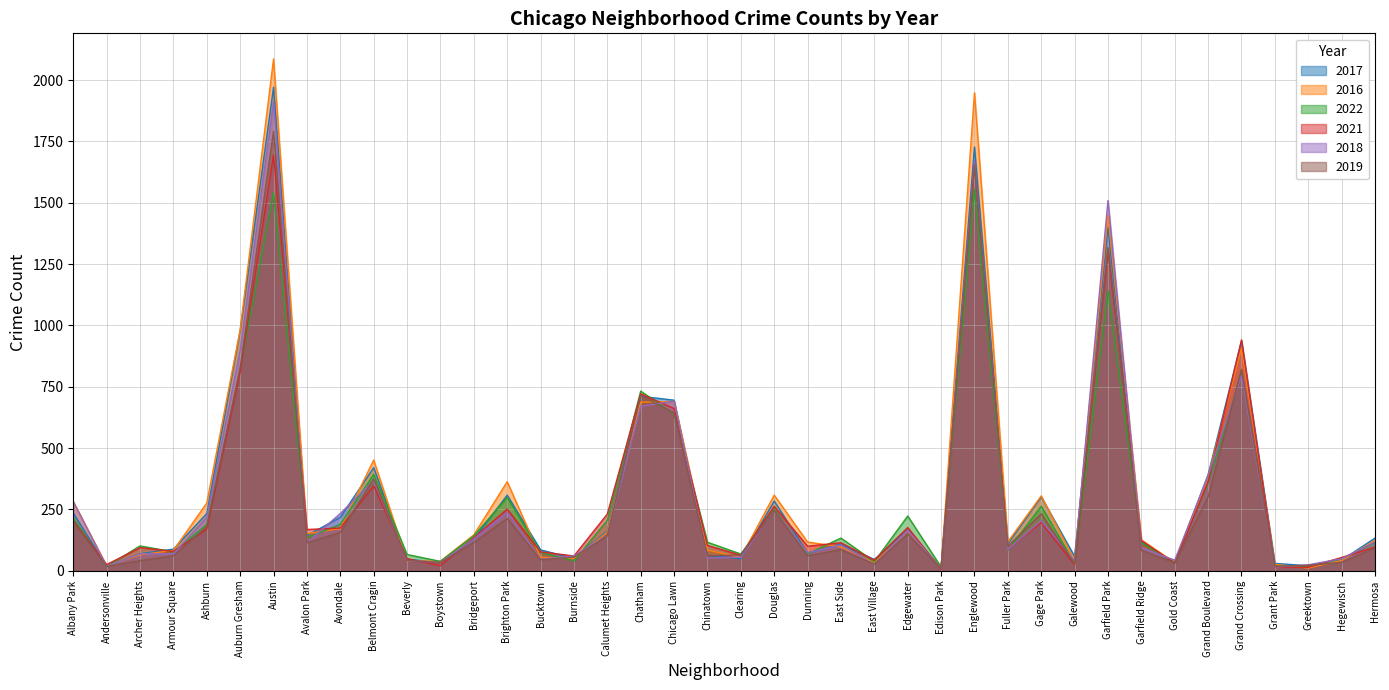

The value of 2021 at Galewood is 7. True or false?

False